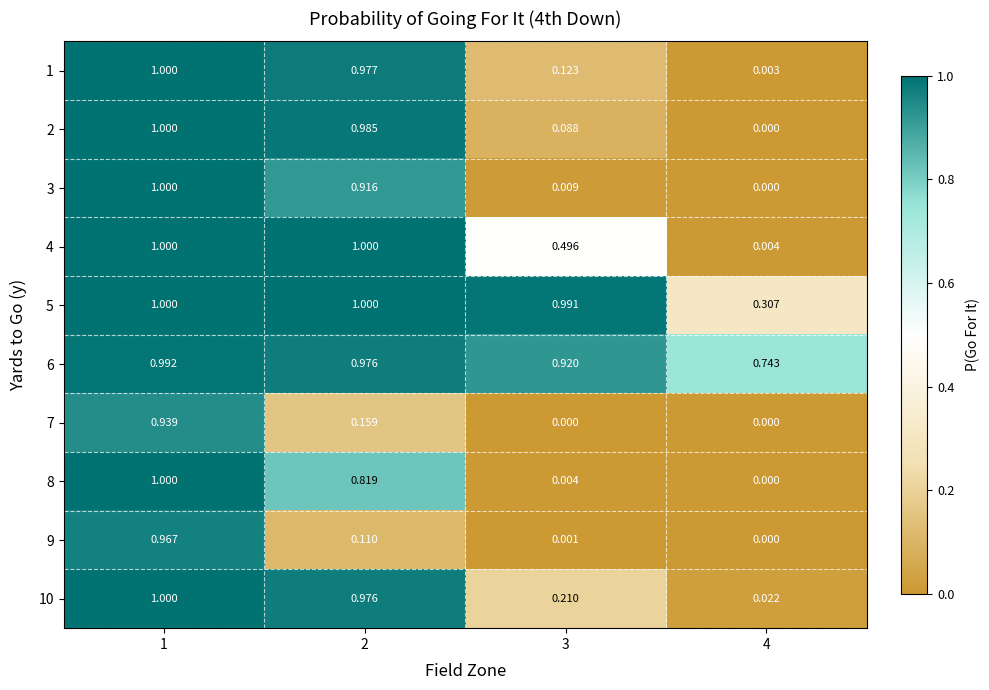

Is the value of 3 at 4 greater than the value of 9 at 3?

No